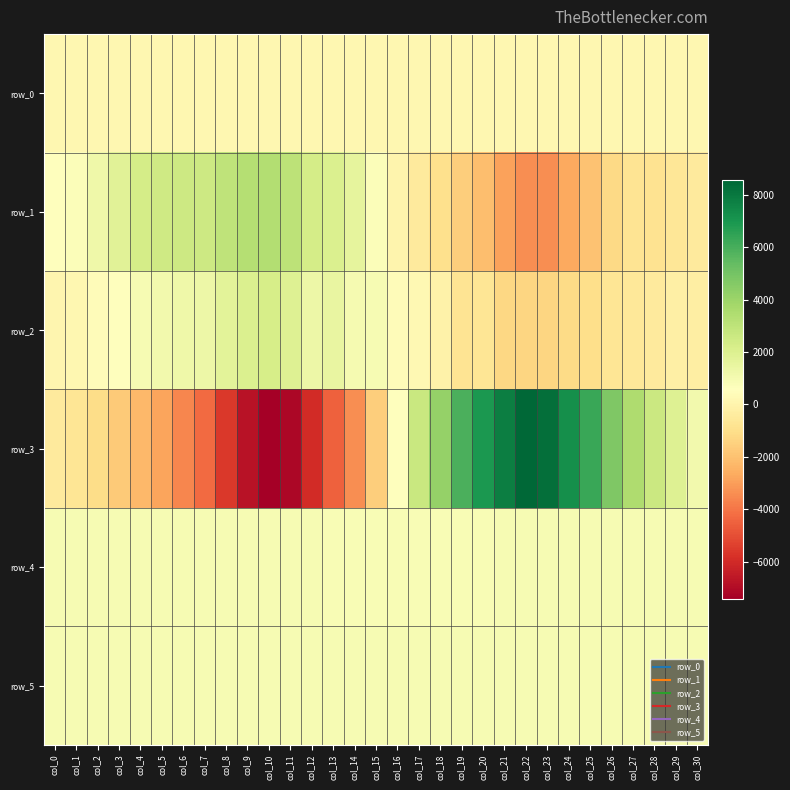

Count the number of data series in this chart.

6